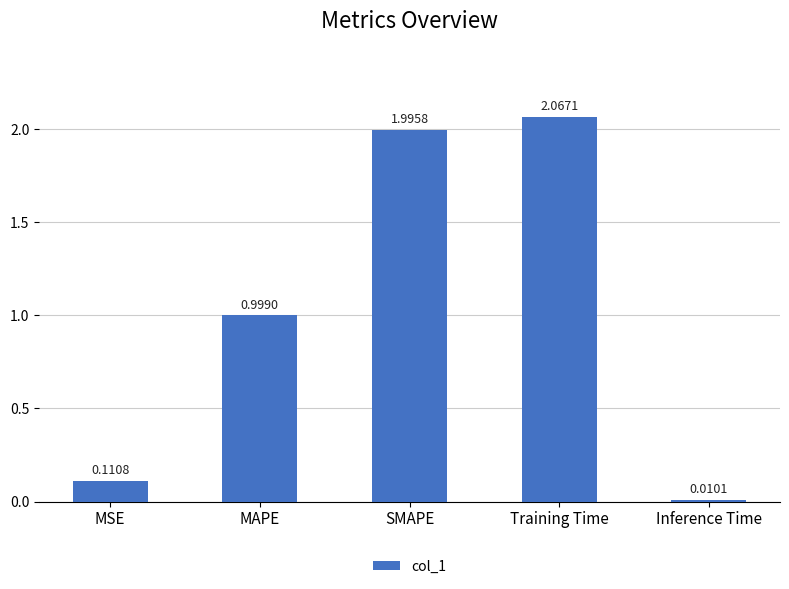

True or false: the data shows 0.0 at MSE.

False